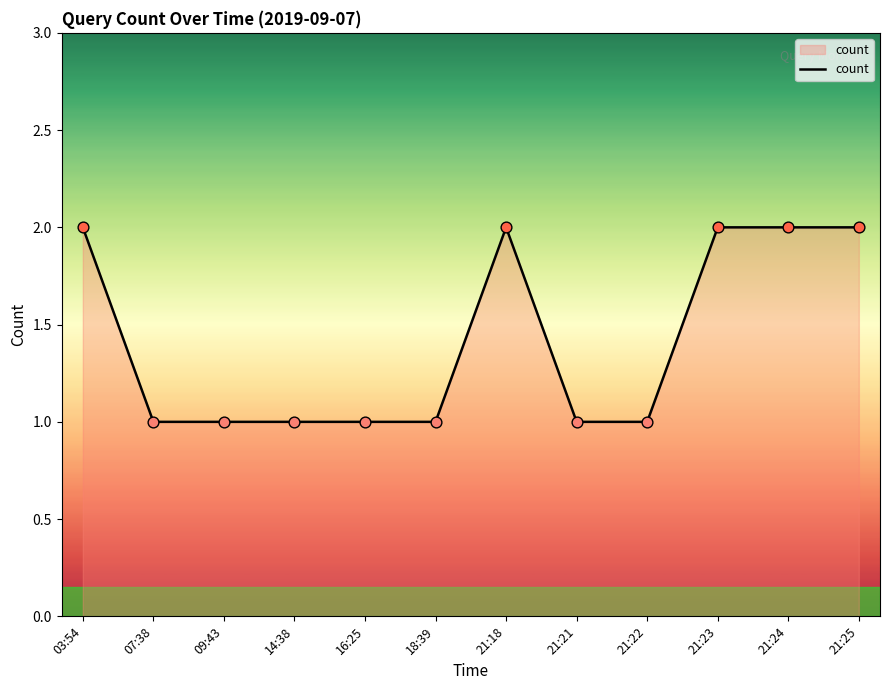

What is the ratio of the value at 16:25 to the value at 14:38?

1.0